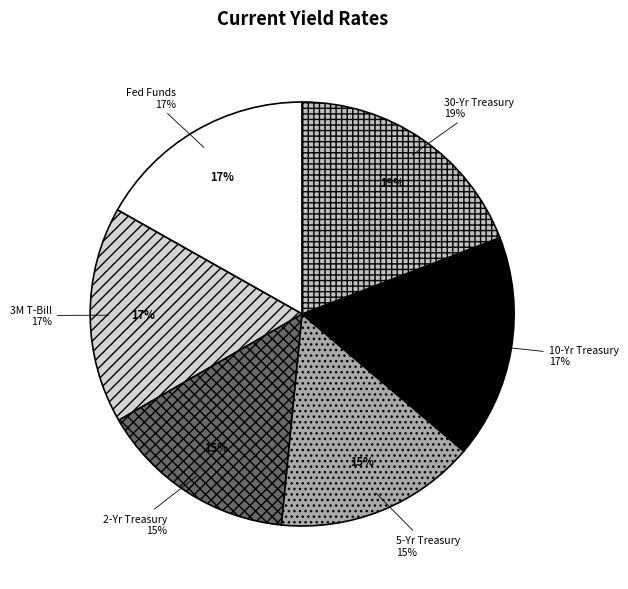

Rank the categories by value from highest to lowest.

30-Yr Treasury, 10-Yr Treasury, Fed Funds, 3M T-Bill, 5-Yr Treasury, 2-Yr Treasury